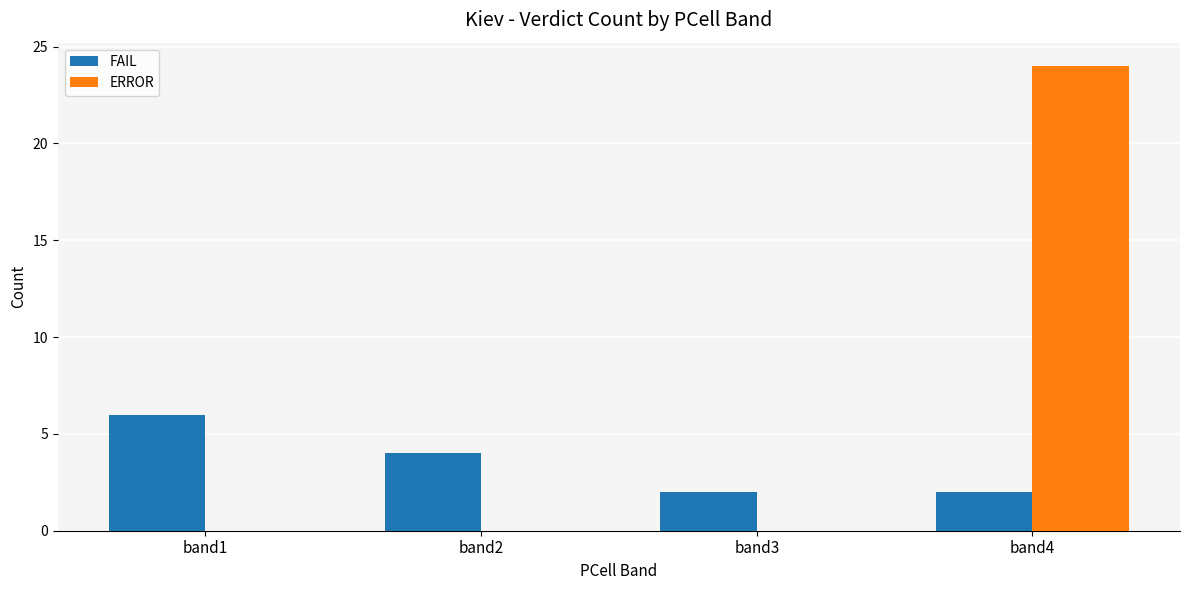

How many groups of bars are there?

4